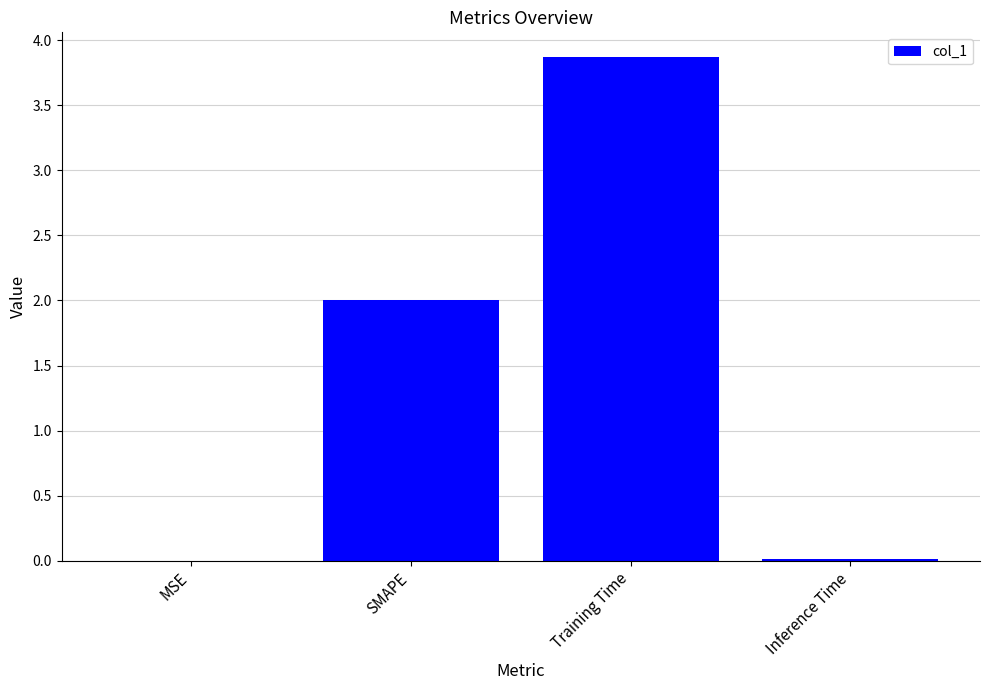

The value at Inference Time is 0.0. True or false?

True